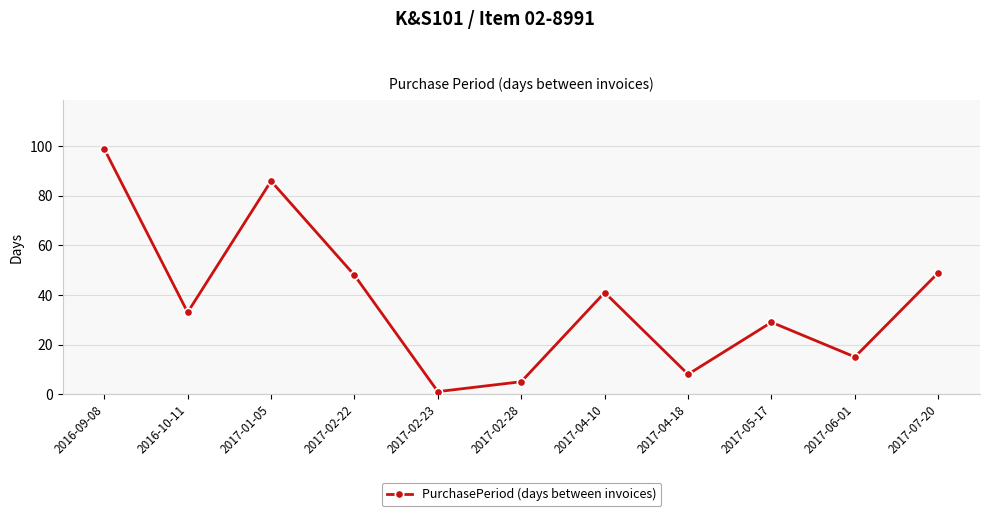

Does the chart have visible grid lines?

Yes